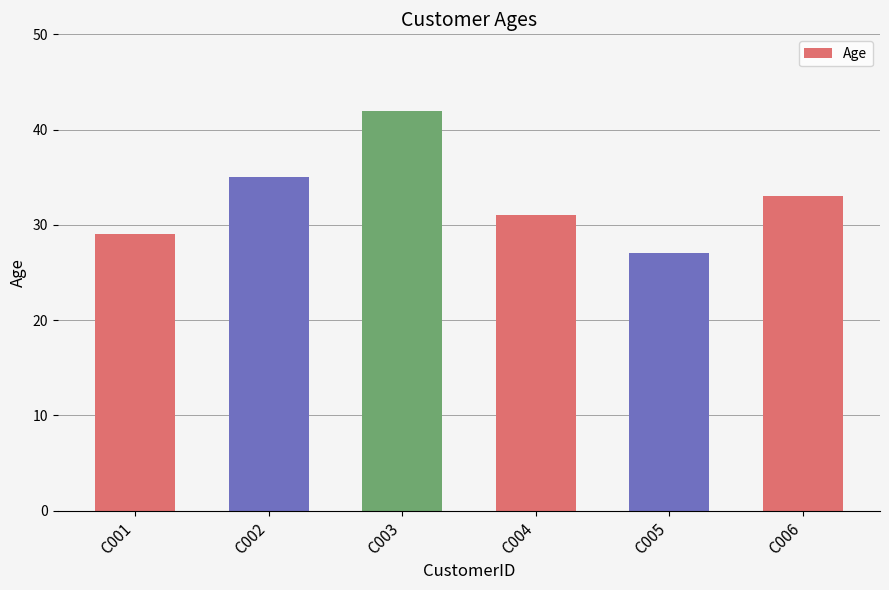

What is the greatest value displayed?

42